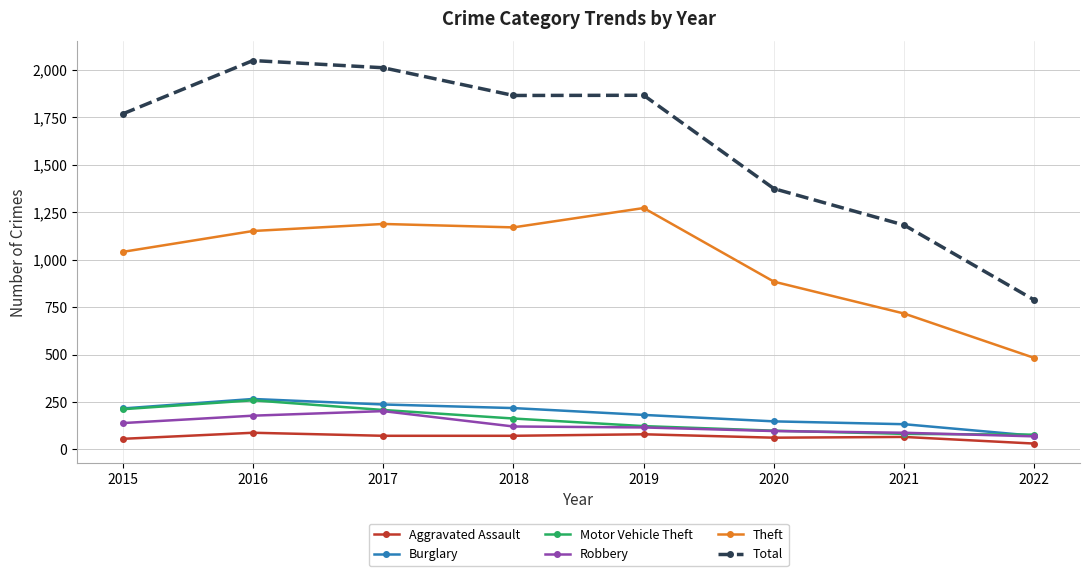

What is the value of the Robbery point at the 5th from the left?

116